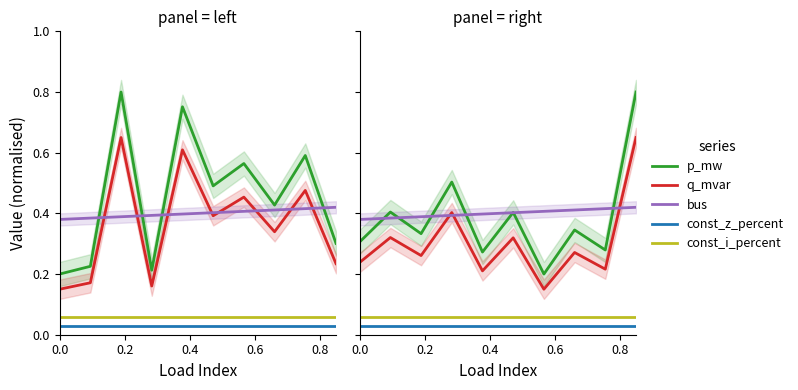

The value of const_z_percent at 0.8 is 0.0. True or false?

True